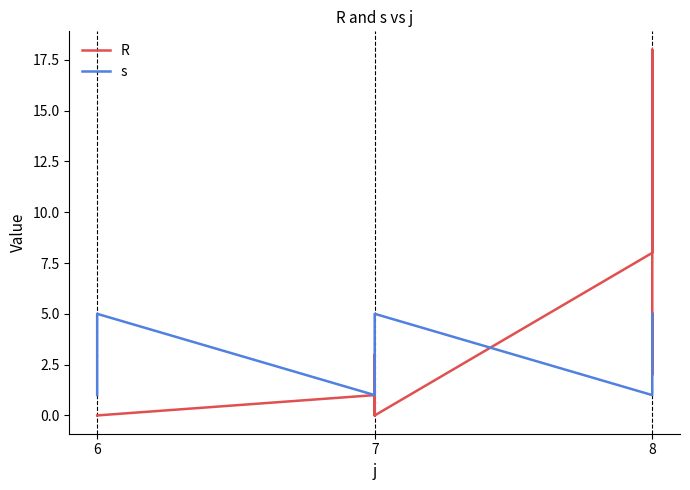

What is the value of the R point at the 13th from the left?

2